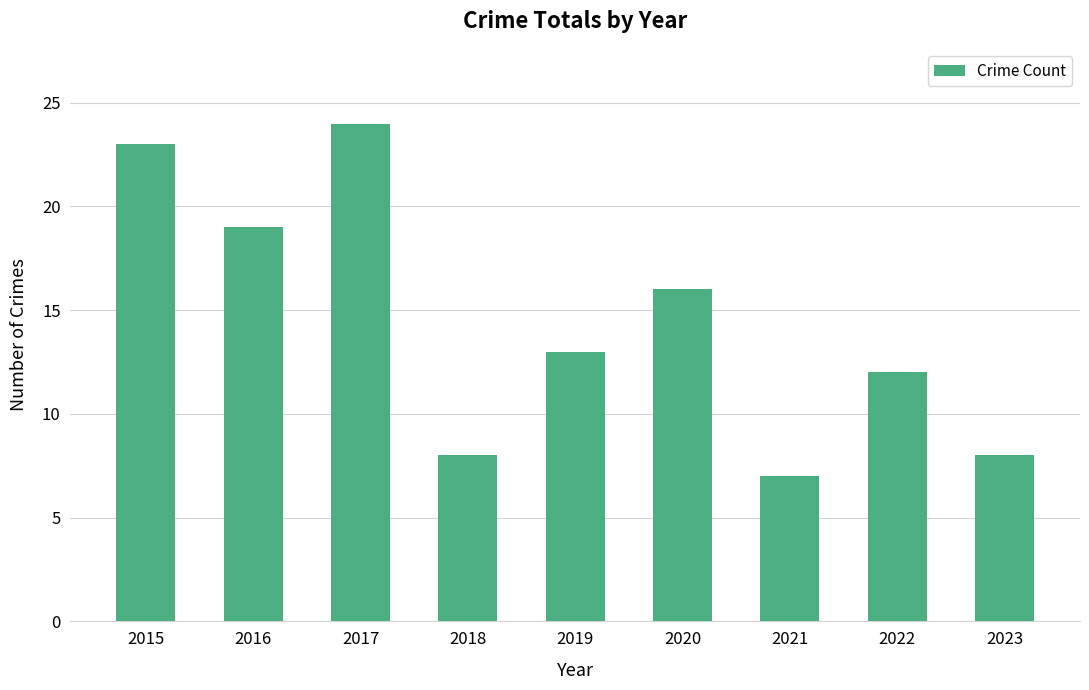

Count the number of data series in this chart.

1